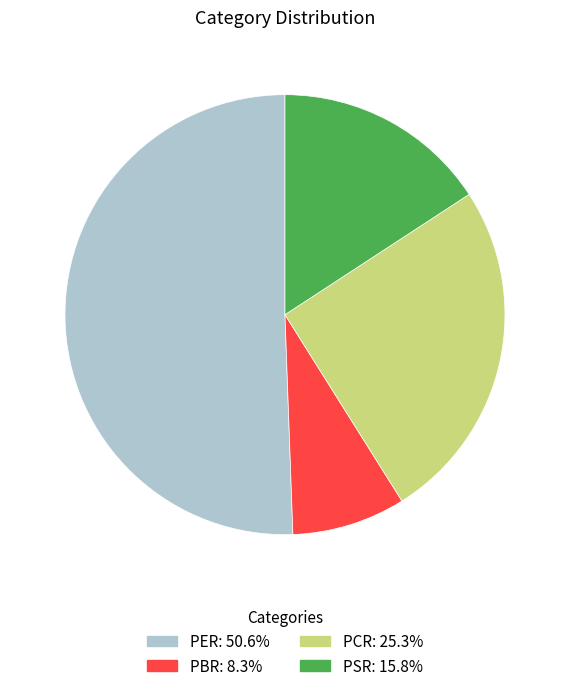

What is the ratio of the value at PSR: 15.8% to the value at PBR: 8.3%?

1.9